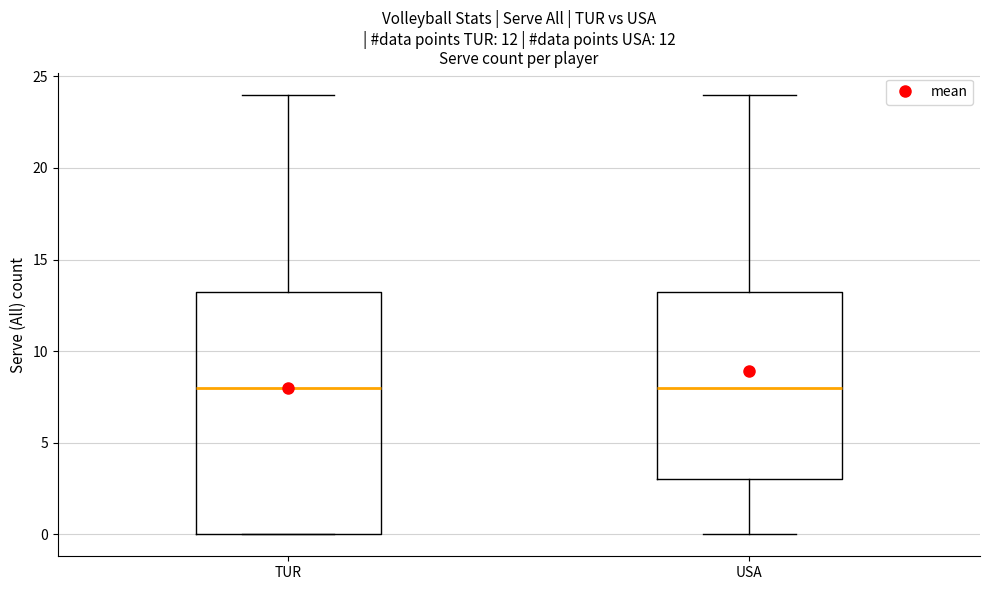

Reading left to right, read every box against the y-axis: the position of its median line, the range the box covers, and the ends of its whiskers. The values are not printed on the chart, so give them approximately, as read against the axis.

TUR: median 8.0, box 0.0 to 13.5, whiskers 0.0 to 24.0
USA: median 8.0, box 3.0 to 13.5, whiskers 0.0 to 24.0